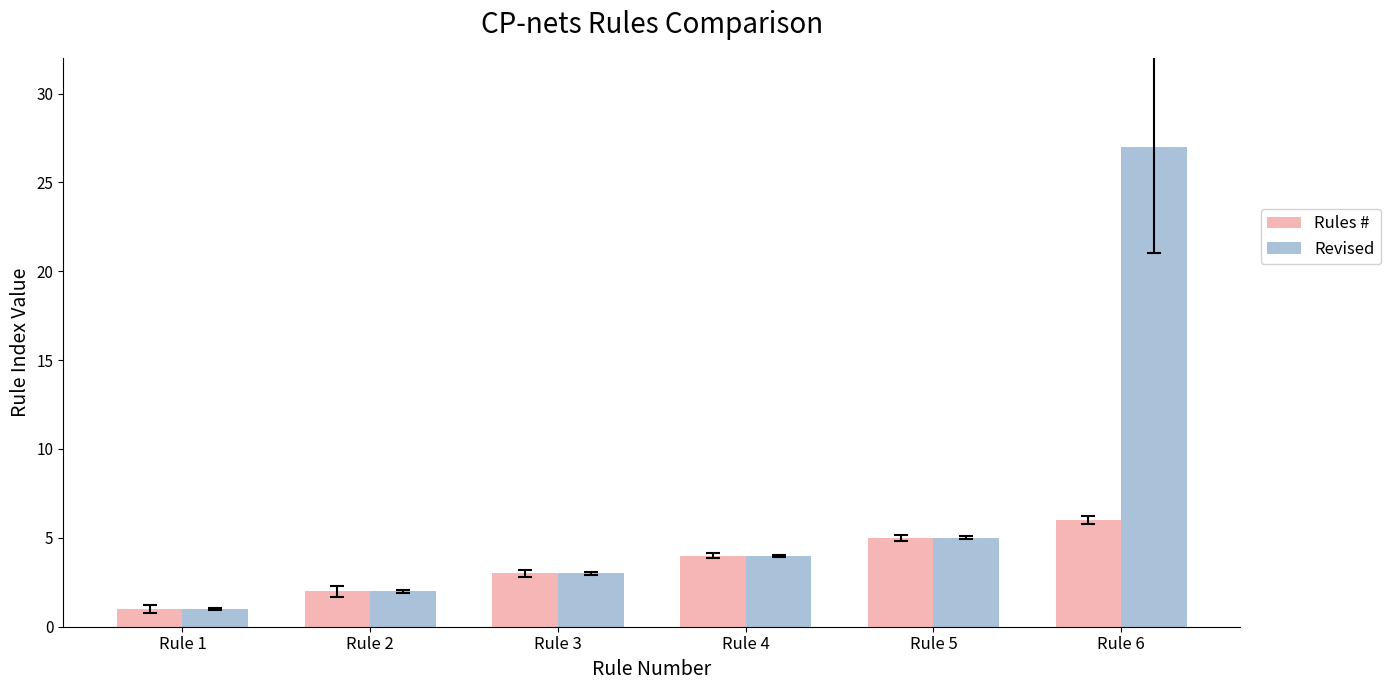

How many Rules # values are between 2 and 5?

4